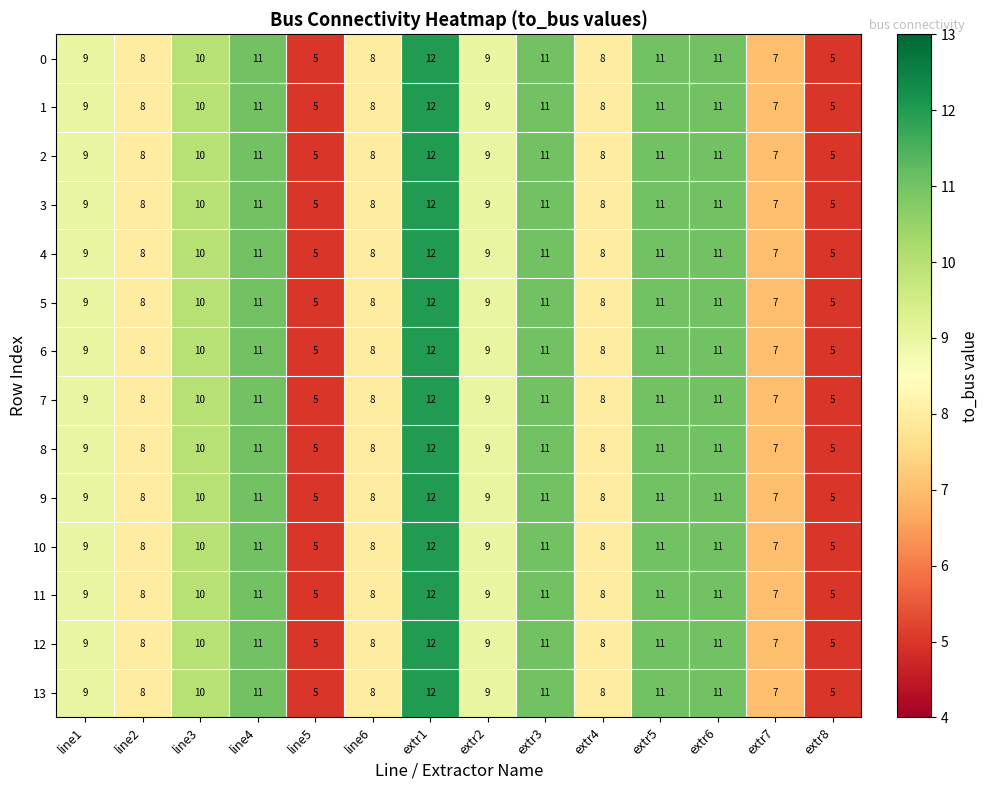

At which category is the sum across all series the highest?

extr1